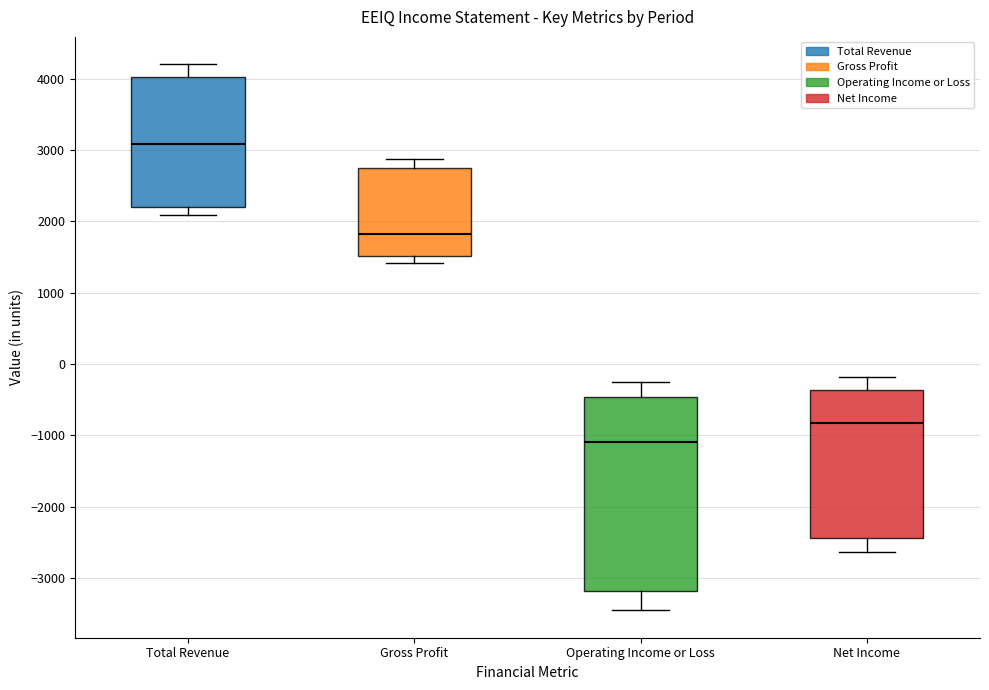

Reading left to right, read every box against the y-axis: the position of its median line, the range the box covers, and the ends of its whiskers. The values are not printed on the chart, so give them approximately, as read against the axis.

Total Revenue: median 3100, box 2200 to 4000, whiskers 2100 to 4200
Gross Profit: median 1800, box 1500 to 2700, whiskers 1400 to 2900
Operating Income or Loss: median -1100, box -3200 to -500, whiskers -3500 to -300
Net Income: median -800, box -2400 to -400, whiskers -2600 to -200